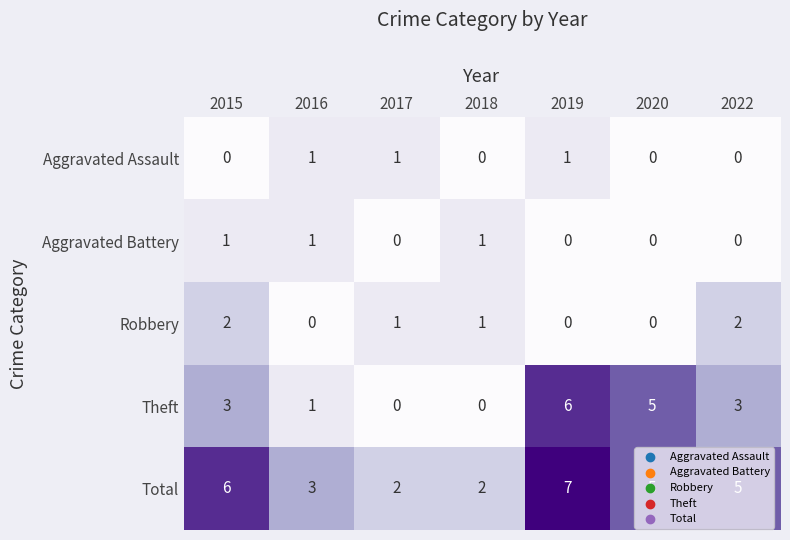

At which label does Robbery first exceed 1?

2015